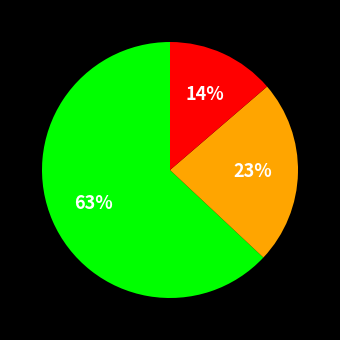

To the nearest percent, what is the average slice percentage?

33%